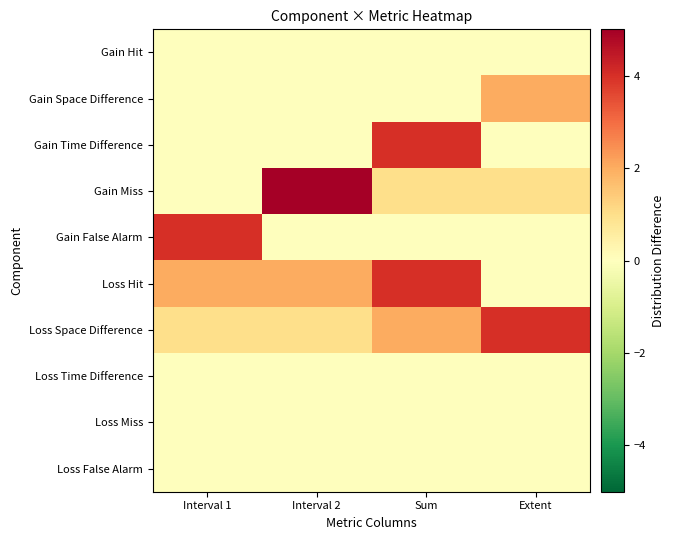

Which series changed the most between Interval 1 and Extent?

Gain False Alarm